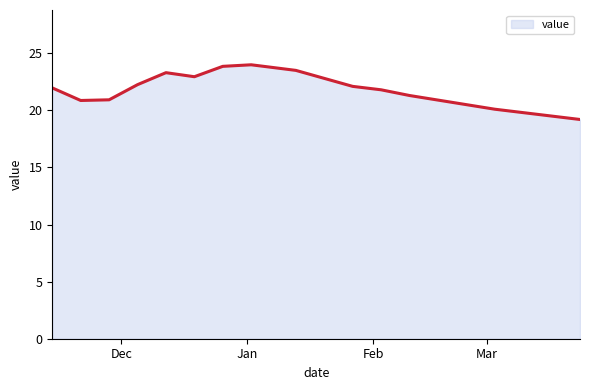

True or false: the data has more than 1 interior local peaks.

True